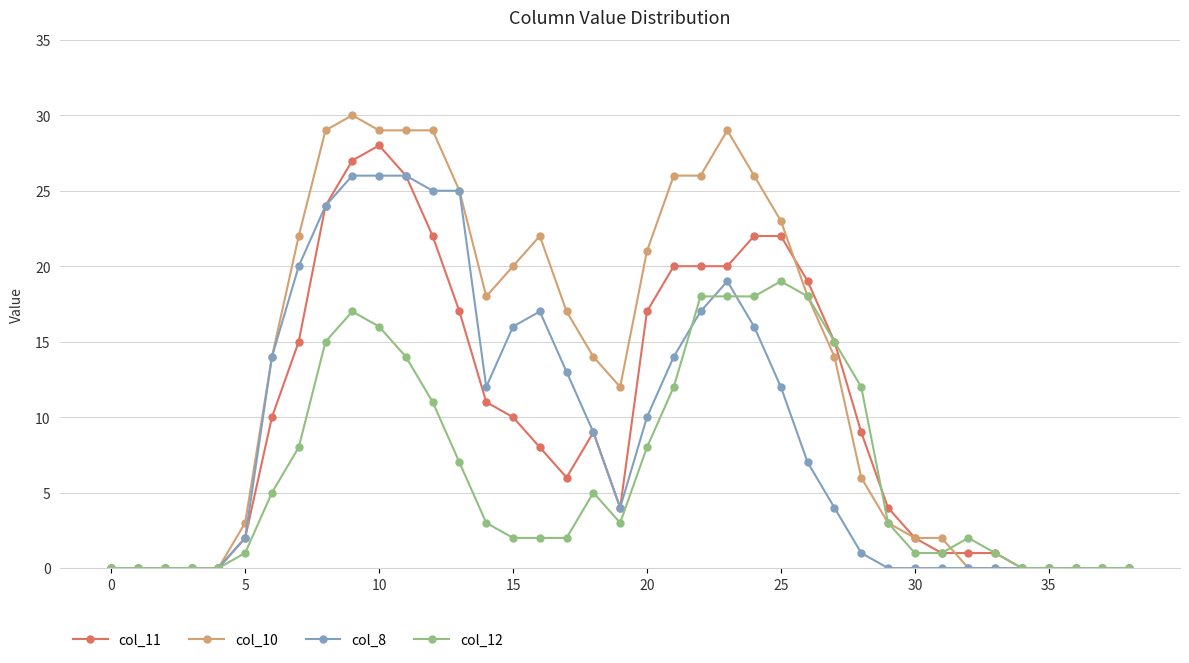

Which series has the widest spread of values?

col_10